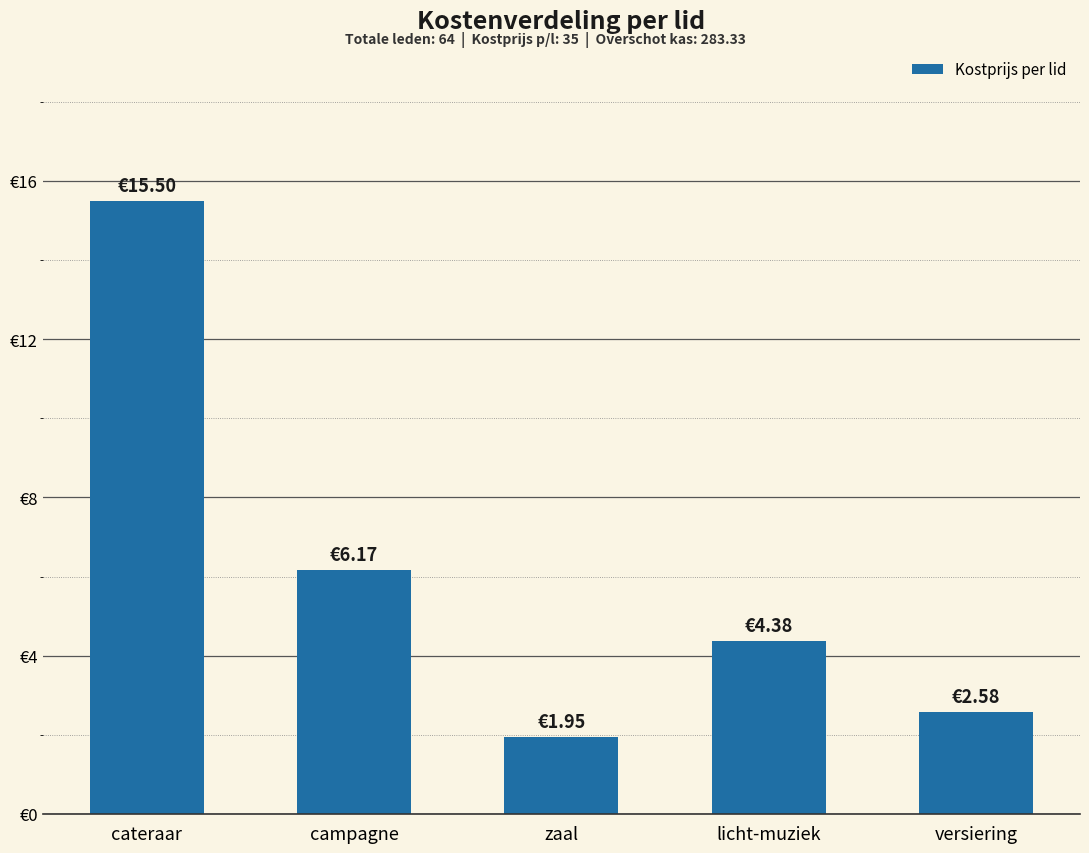

What is the label of the 3rd bar from the right?

zaal